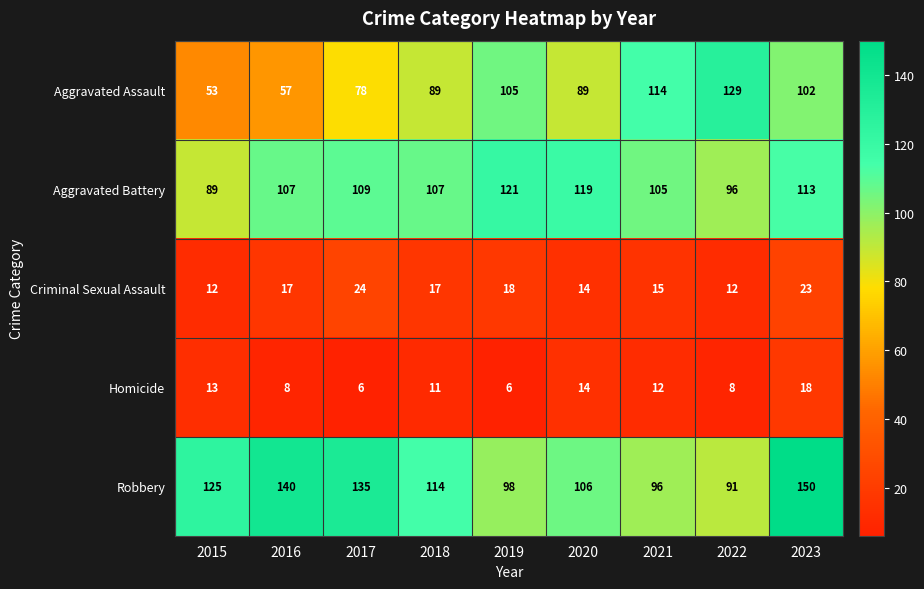

What is the difference between the maximum and minimum values in the Criminal Sexual Assault series?

12